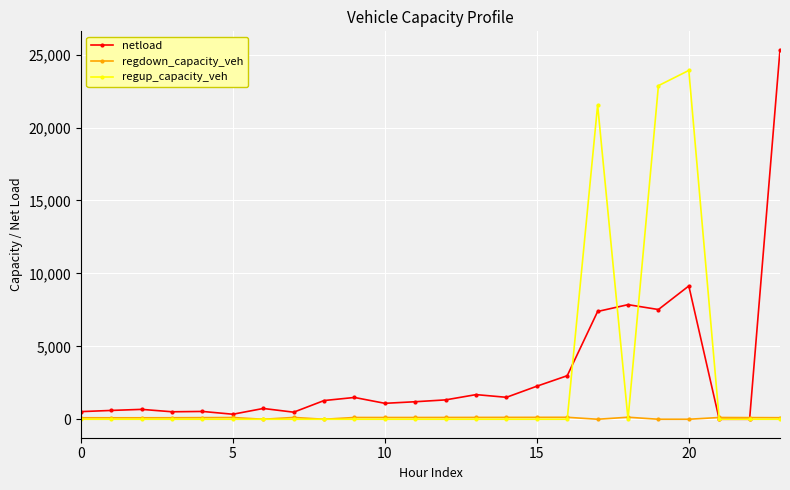

Rank the series by their maximum value, from lowest to highest.

regdown_capacity_veh, regup_capacity_veh, netload